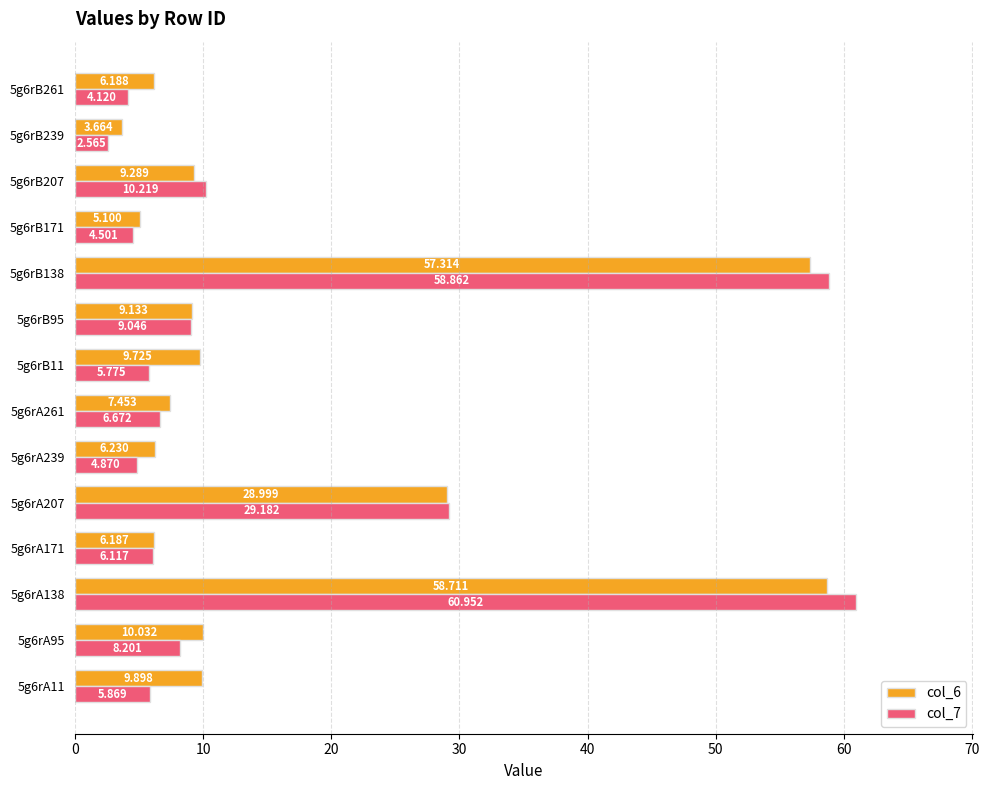

Is the value of col_6 at 5g6rA95 greater than the value of col_7 at 5g6rB171?

Yes